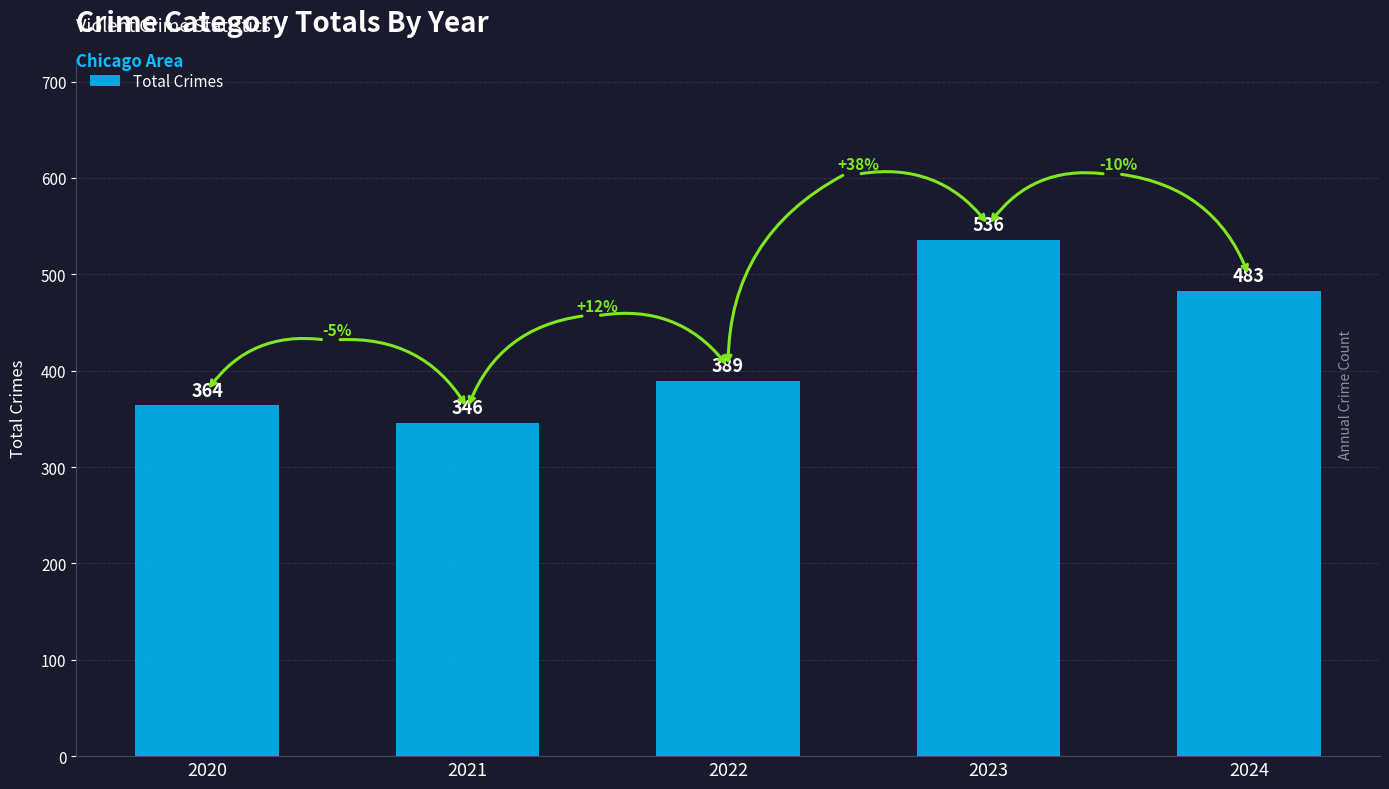

What is the value of the 4th bar from the left?

536